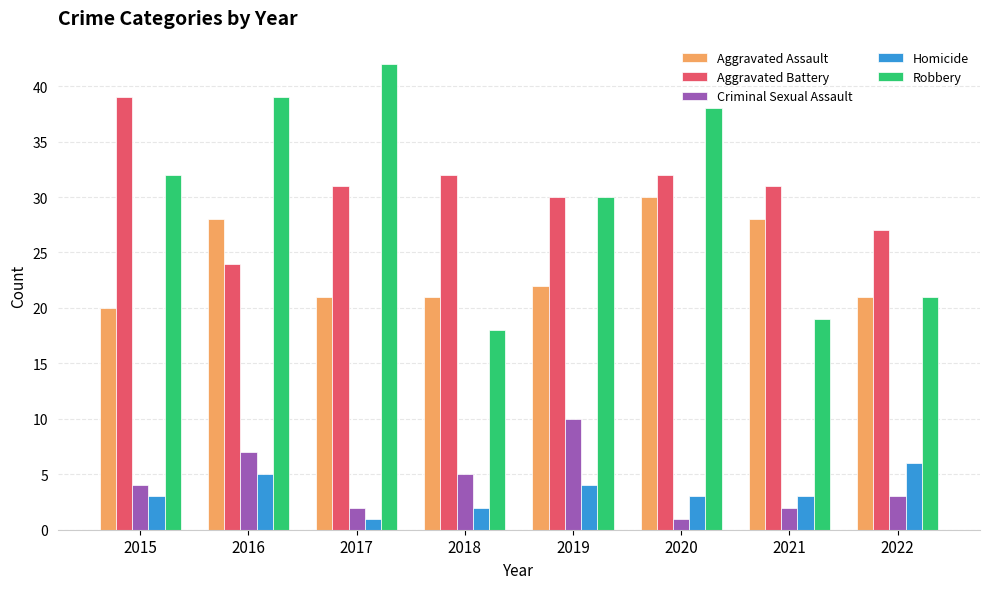

At 2018, list the series in order from smallest to largest.

Homicide, Criminal Sexual Assault, Robbery, Aggravated Assault, Aggravated Battery